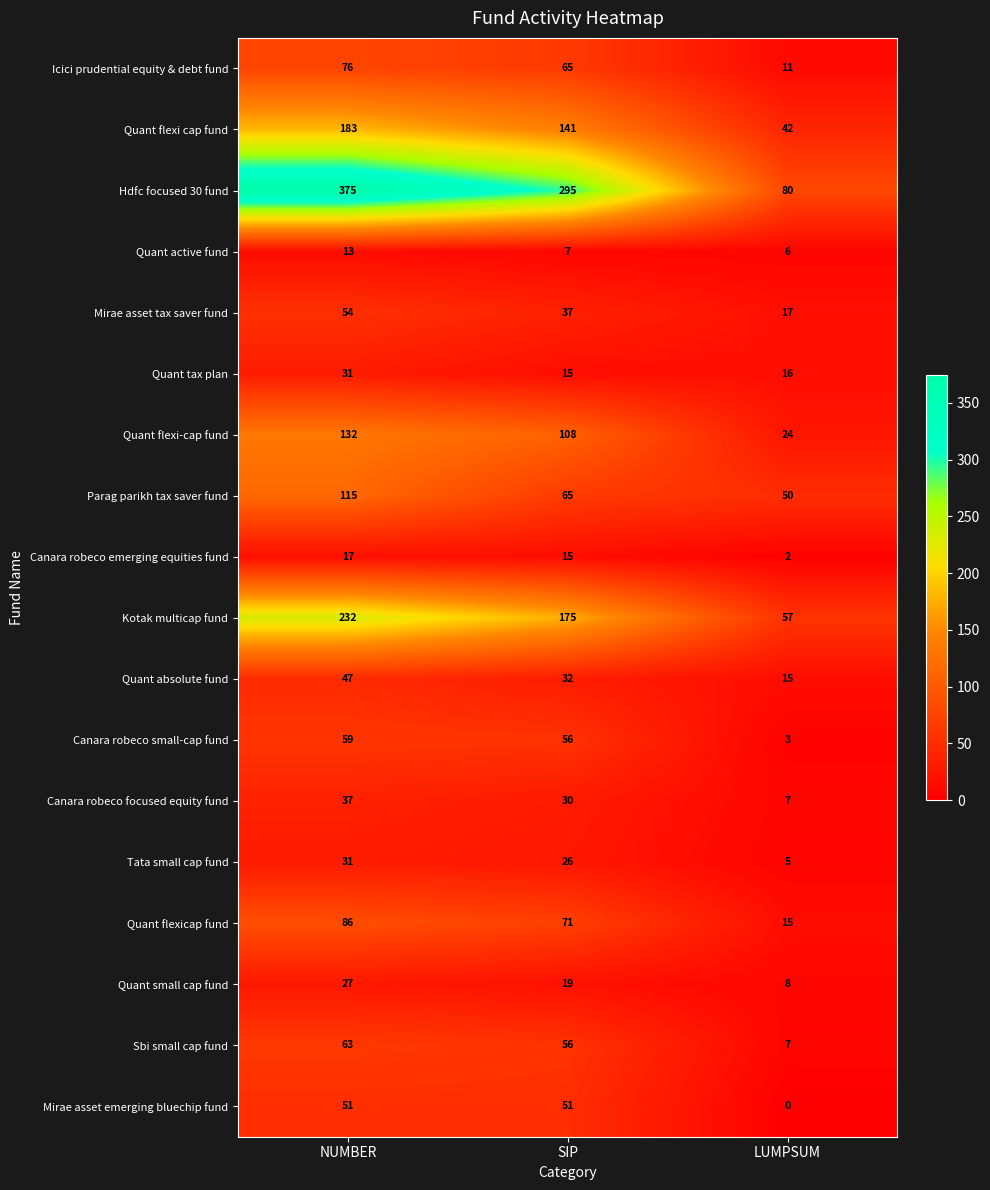

Between SIP and LUMPSUM, which series saw the biggest shift?

Hdfc focused 30 fund